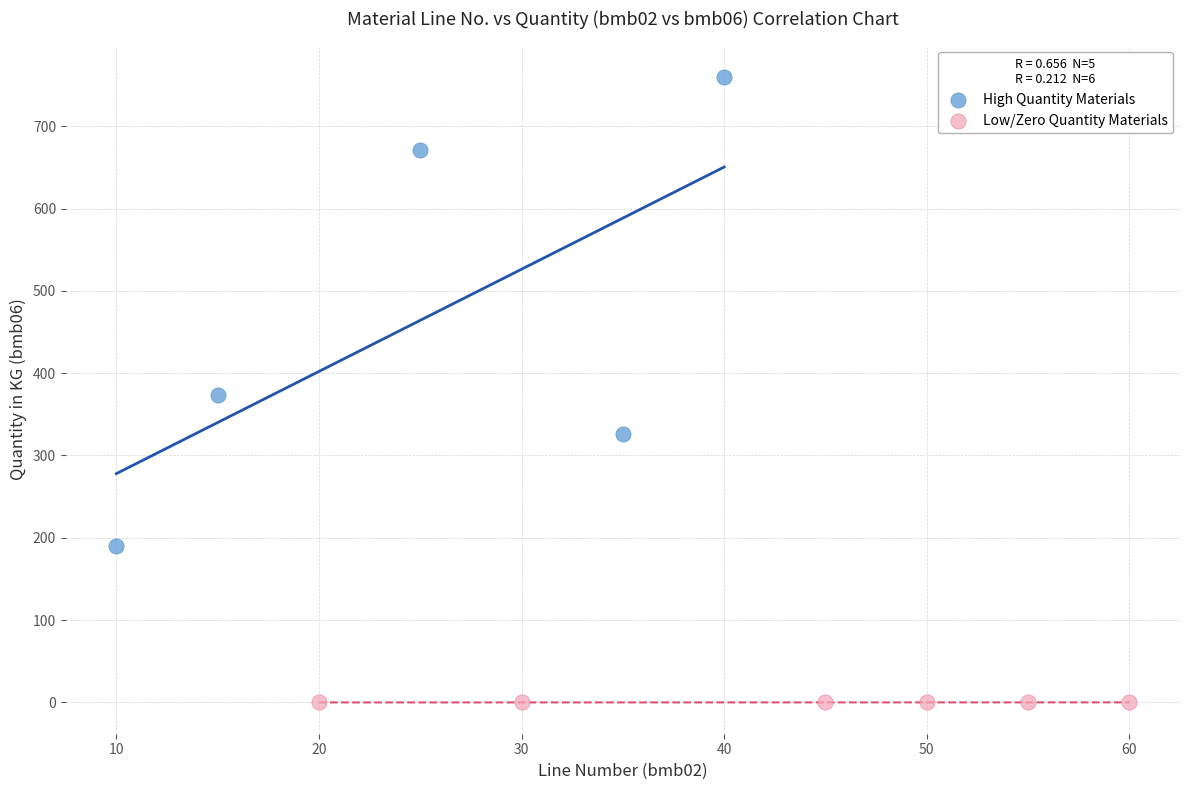

Which series contains the highest Y value?

High Quantity Materials